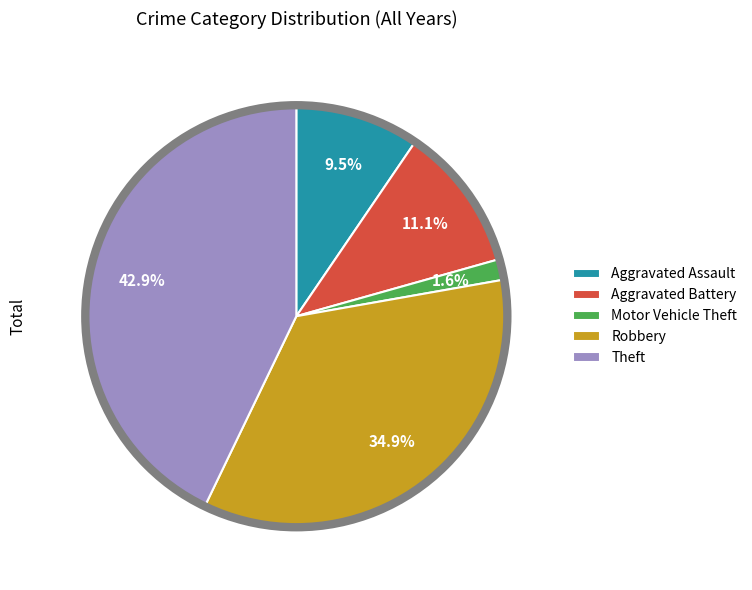

The Motor Vehicle Theft slice represents 15% of the pie. True or false?

False